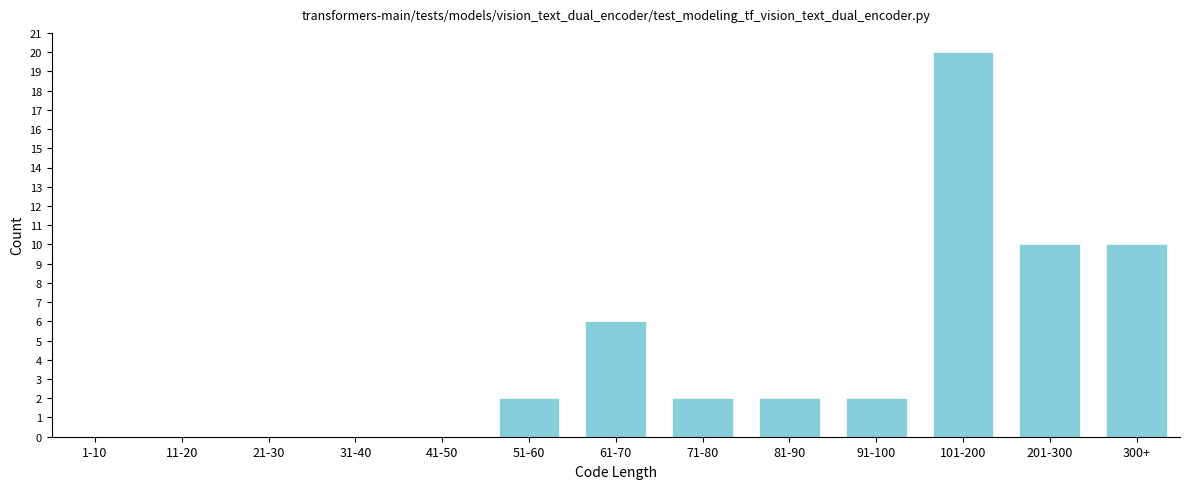

Reading left to right, transcribe all the data shown in this chart.

1-10=0	11-20=0	21-30=0	31-40=0	41-50=0	51-60=2	61-70=6	71-80=2	81-90=2	91-100=2	101-200=20	201-300=10	300+=10